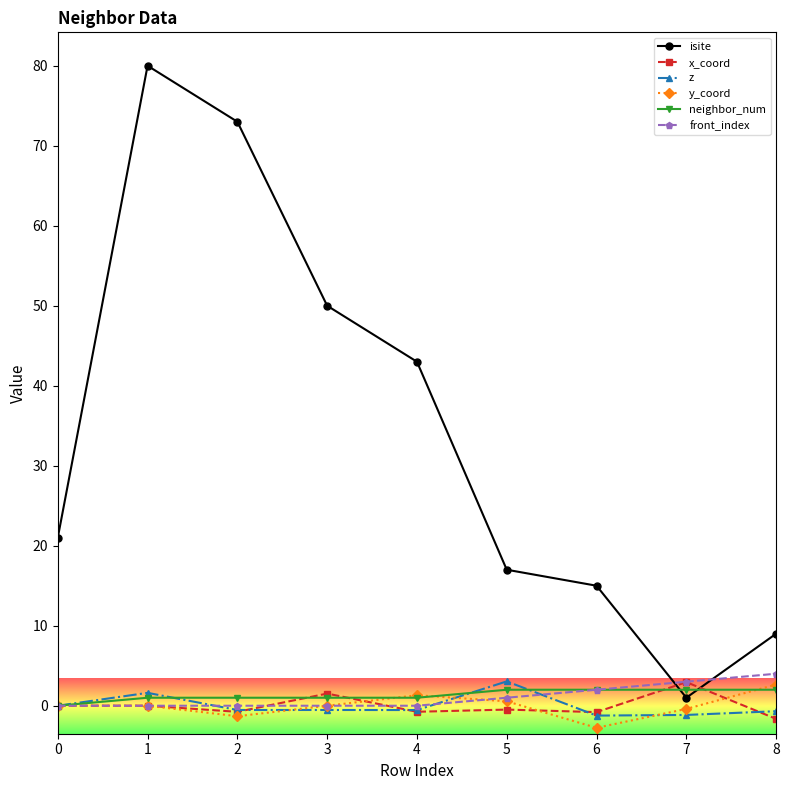

Which series has the largest total across all categories?

isite